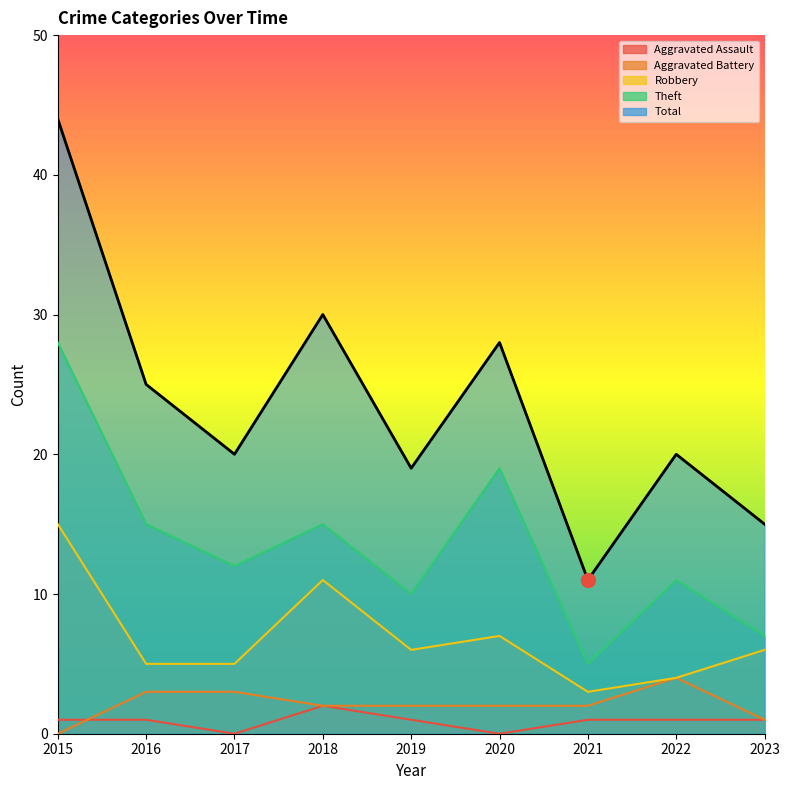

The value of Aggravated Battery at 2015 is 0. True or false?

True